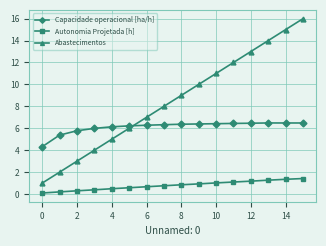

What is the maximum value for Abastecimentos?

16.0